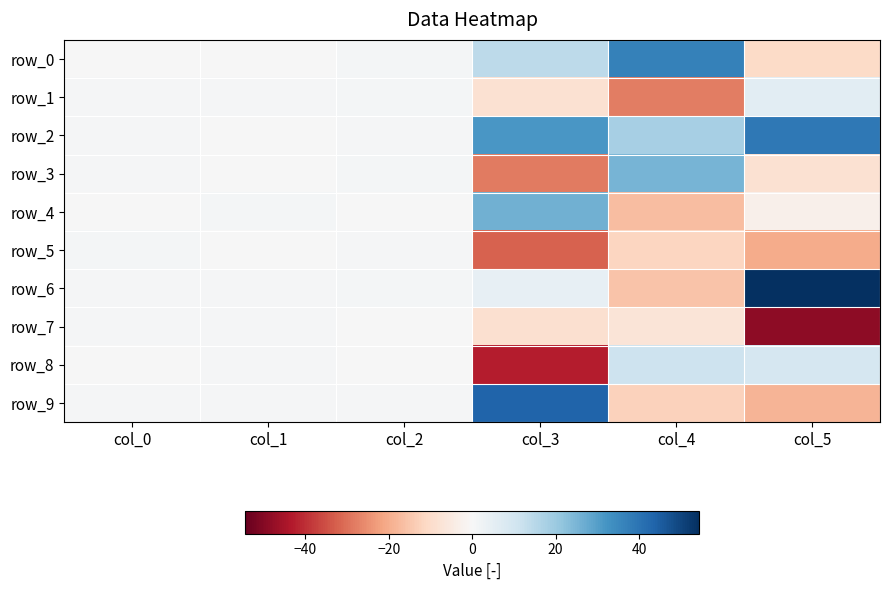

Rank the series by their maximum value, from lowest to highest.

row_7, row_5, row_1, row_8, row_3, row_4, row_0, row_2, row_9, row_6